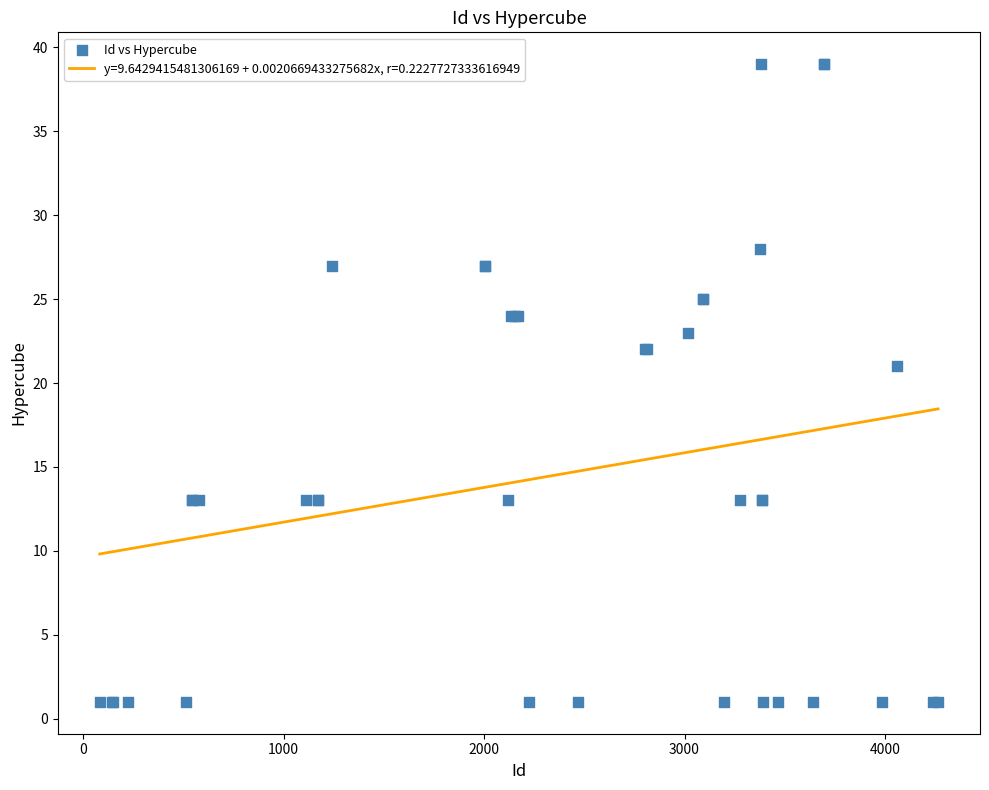

What Y value in the scatter plot is closest to 20?

21